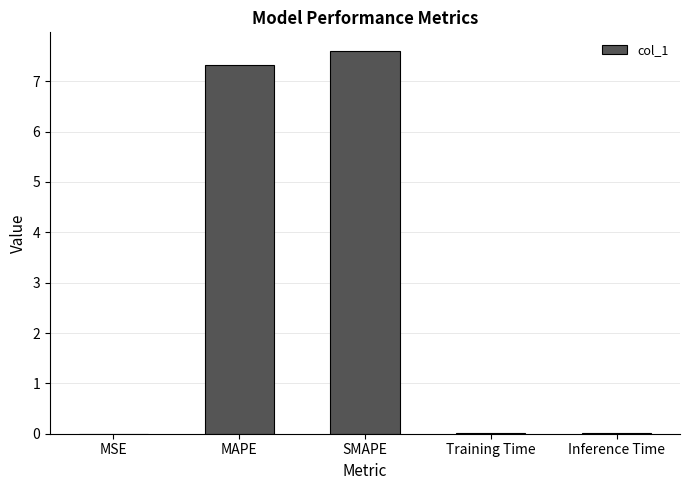

What is the change in value from MAPE to SMAPE?

+0.3